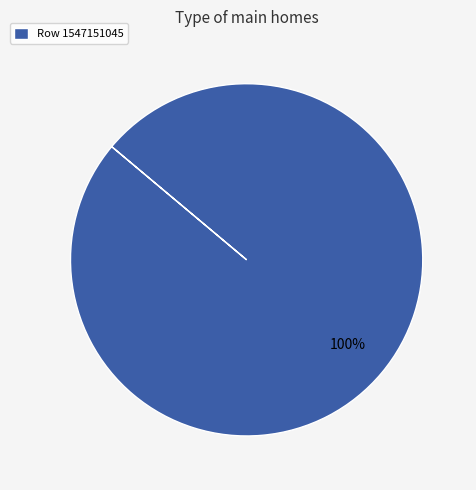

Count the number of slices in the pie.

1